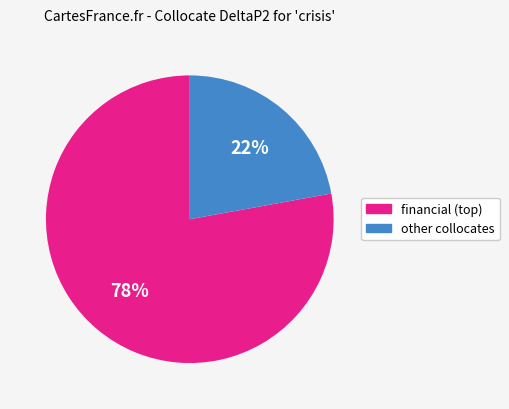

To the nearest percent, what is the difference between the largest and smallest slice percentages?

56%